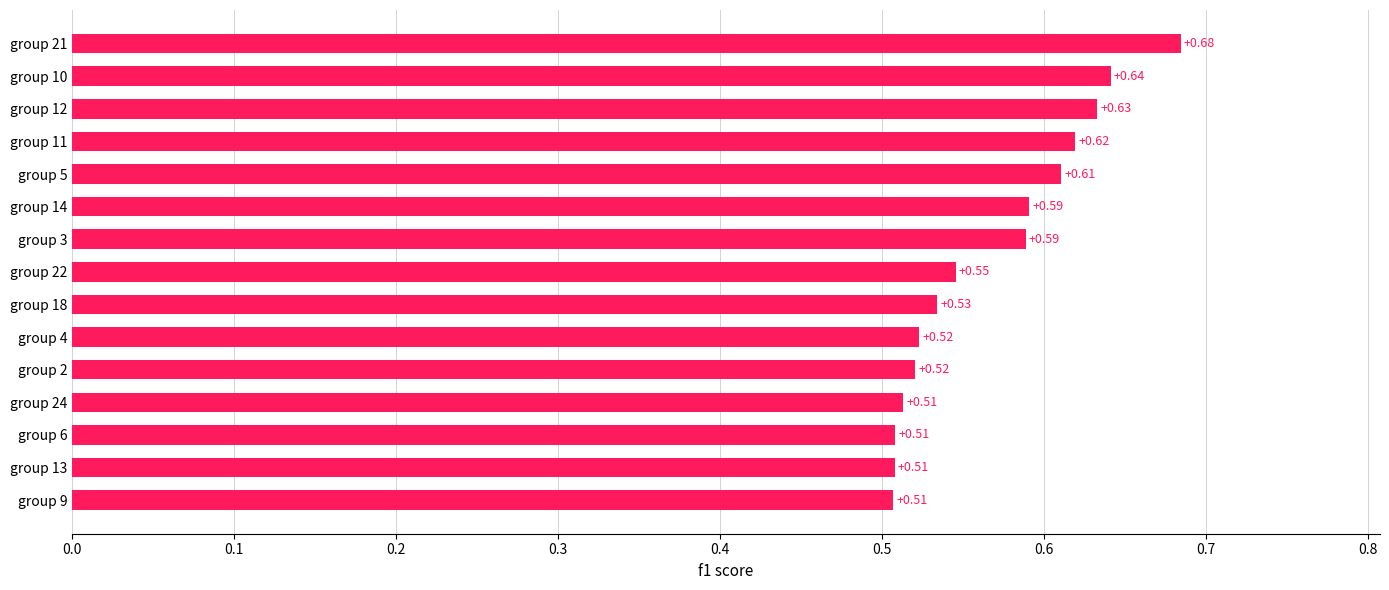

What is the change in value from group 18 to group 12?

+0.1